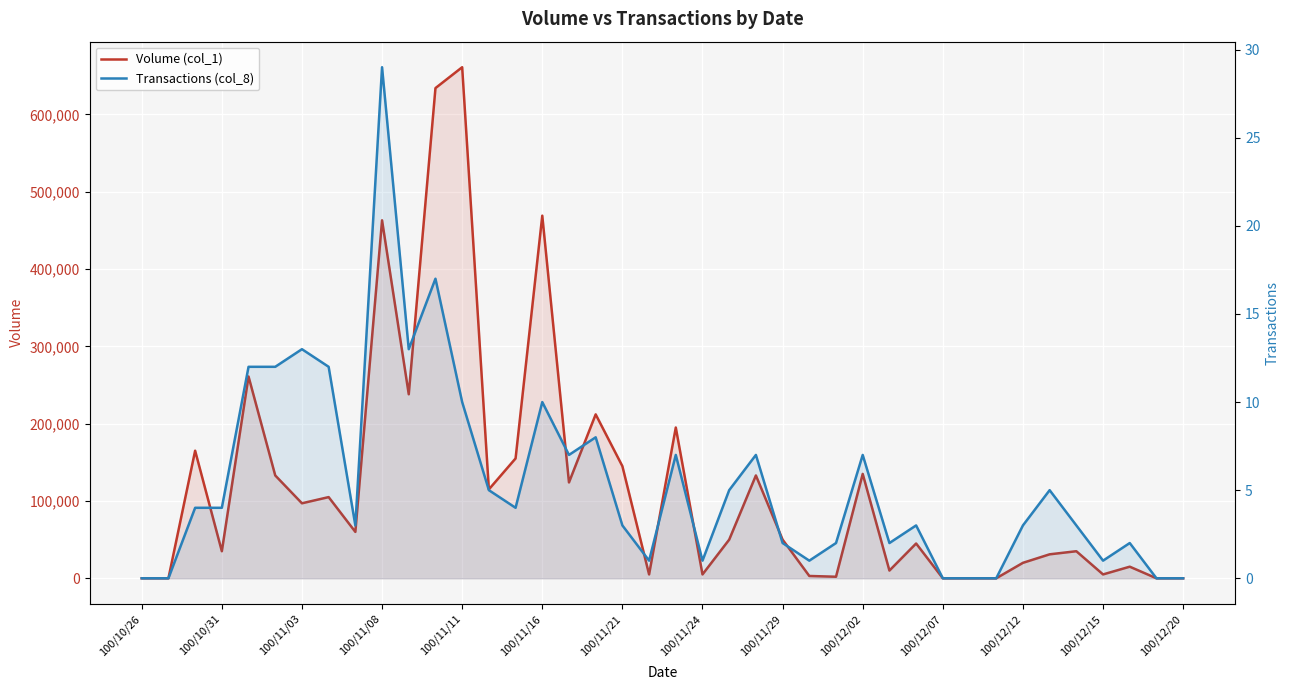

What is the value of the Transactions (col_8) point at the 18th from the left?

8